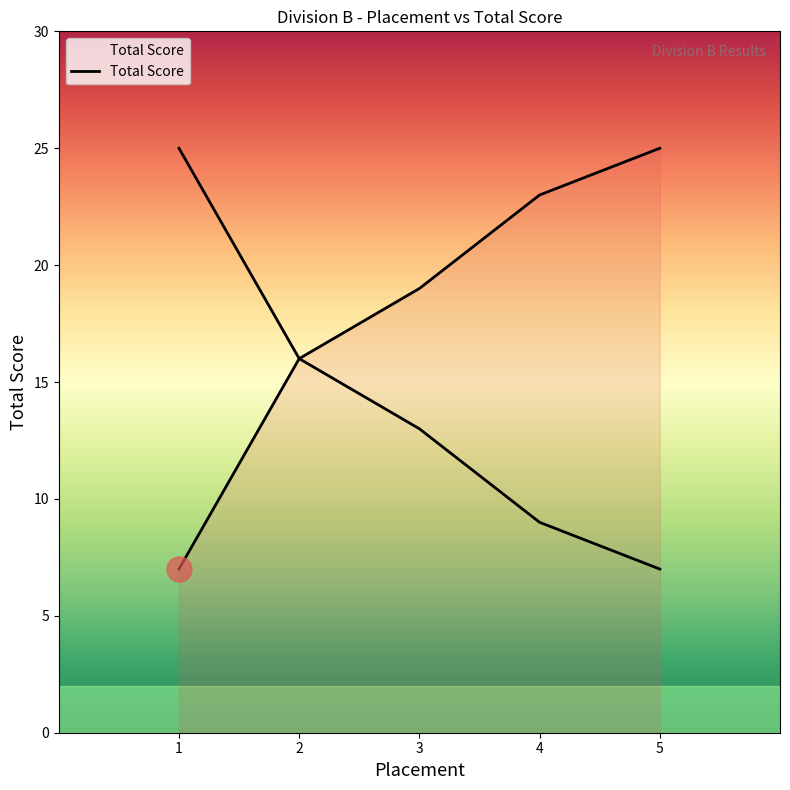

Reading left to right, extract all data points from this chart.

7	16	19	23	25